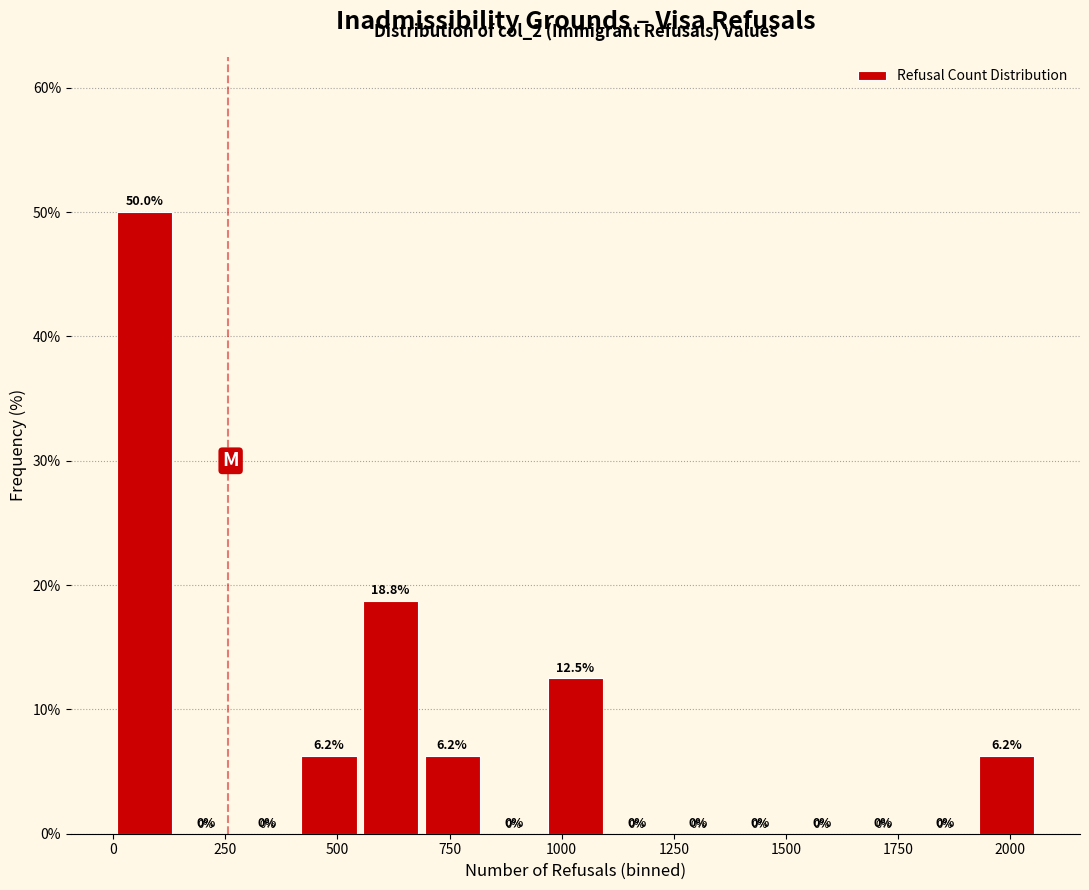

Around what value on the x-axis is the tallest bar? Give the approximate position of its centre, as read against the axis.

50